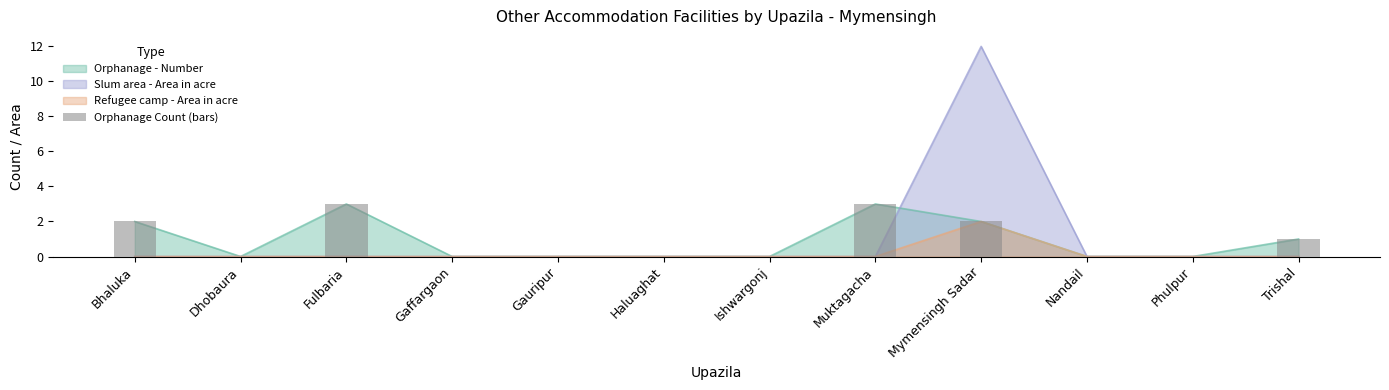

Rank the categories by value from lowest to highest.

Dhobaura, Gaffargaon, Gauripur, Haluaghat, Ishwargonj, Nandail, Phulpur, Trishal, Bhaluka, Mymensingh Sadar, Fulbaria, Muktagacha